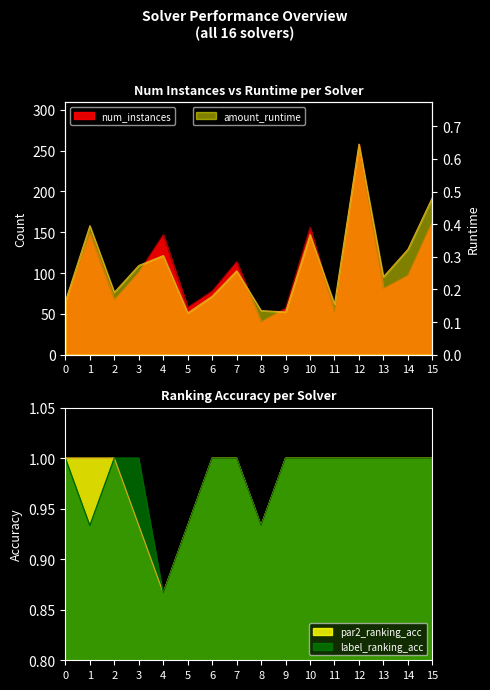

What is the value of the amount_runtime point at the 9th from the left?

0.1